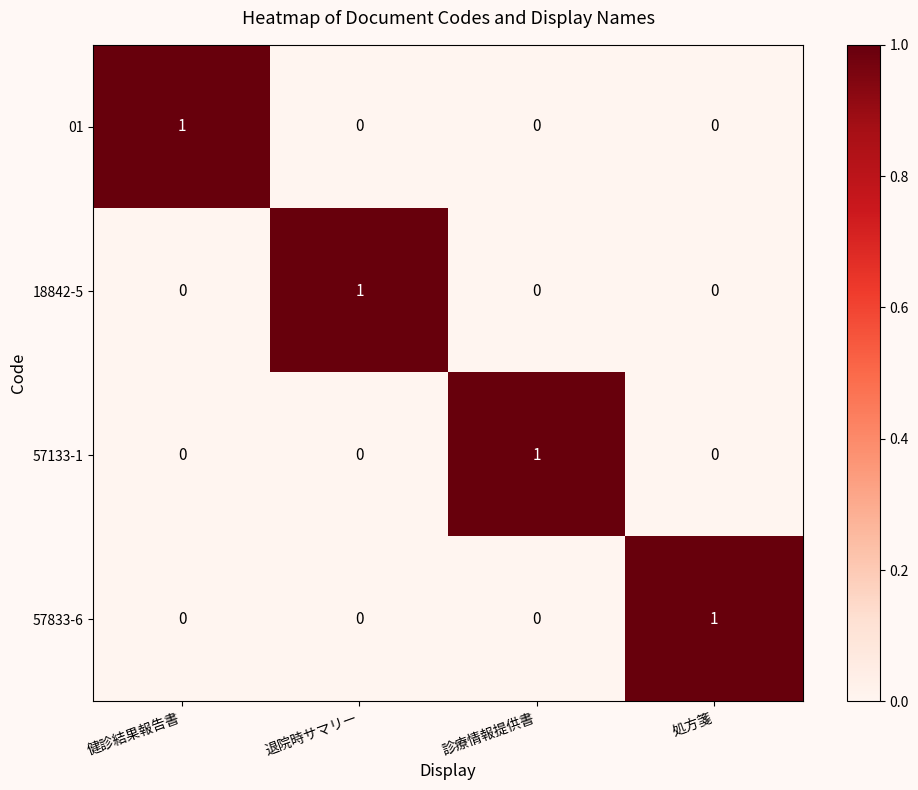

At which label does 01 reach its peak?

健診結果報告書